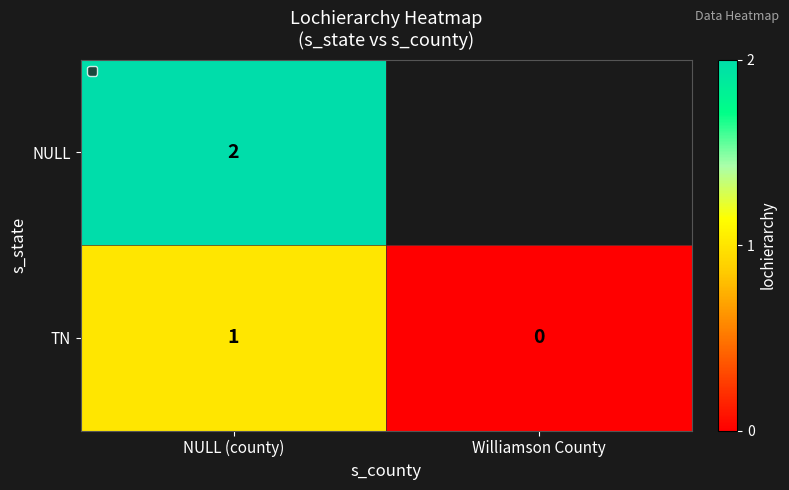

The value of NULL at NULL (county) is 2.8. True or false?

False